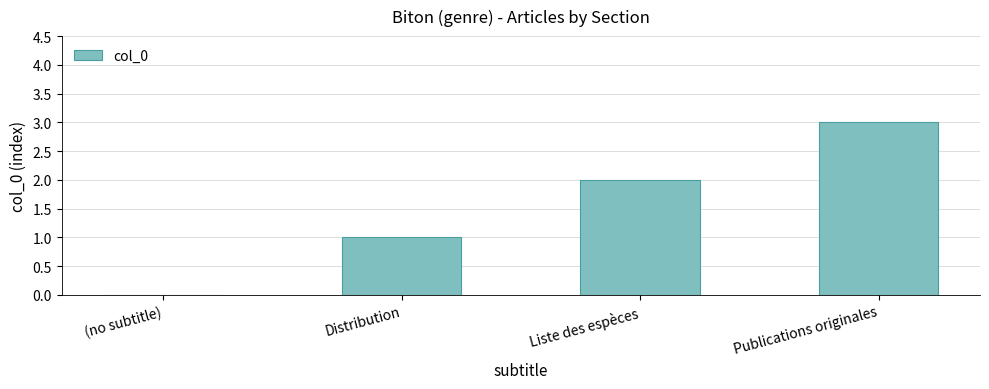

True or false: the data shows 2 at Distribution.

False